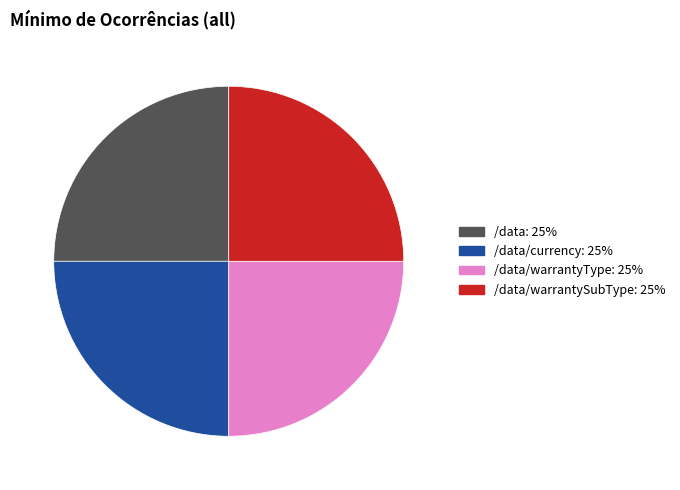

Does any single category account for the majority?

No